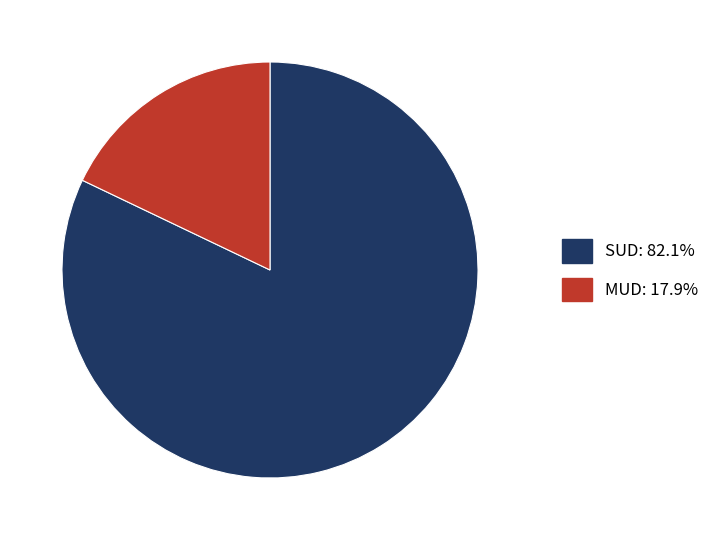

Which category accounts for the majority?

SUD